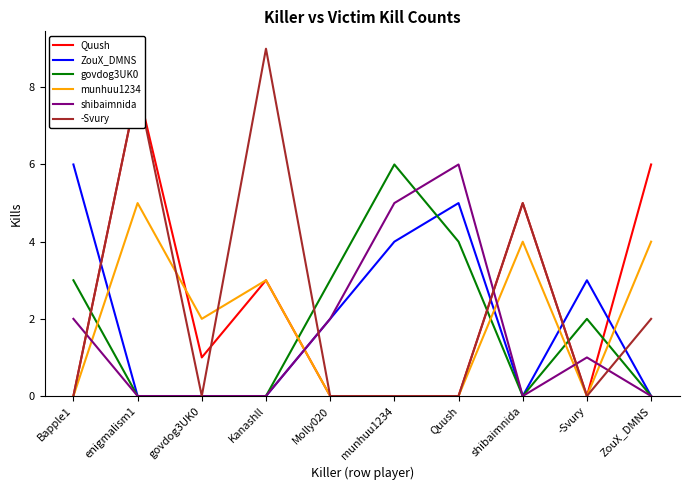

What is the maximum value for -Svury?

9